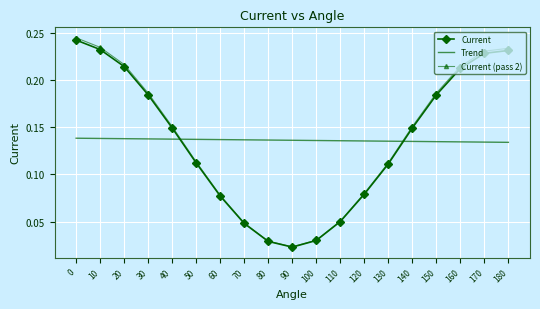

Between which two adjacent categories do Current (pass 2) and Trend first intersect?

40 and 50